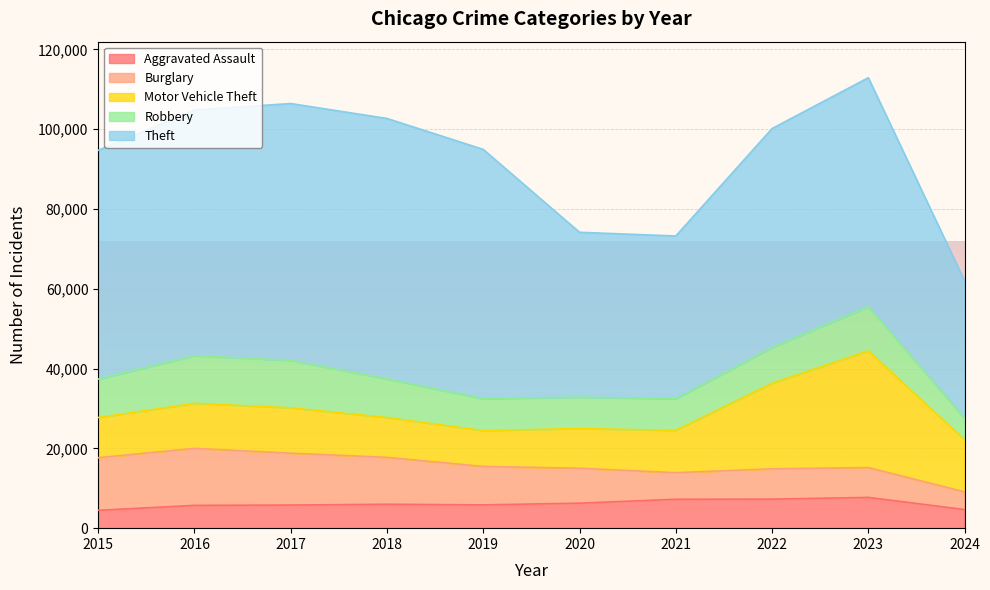

The Burglary series shows 18037 at 2015. True or false?

False